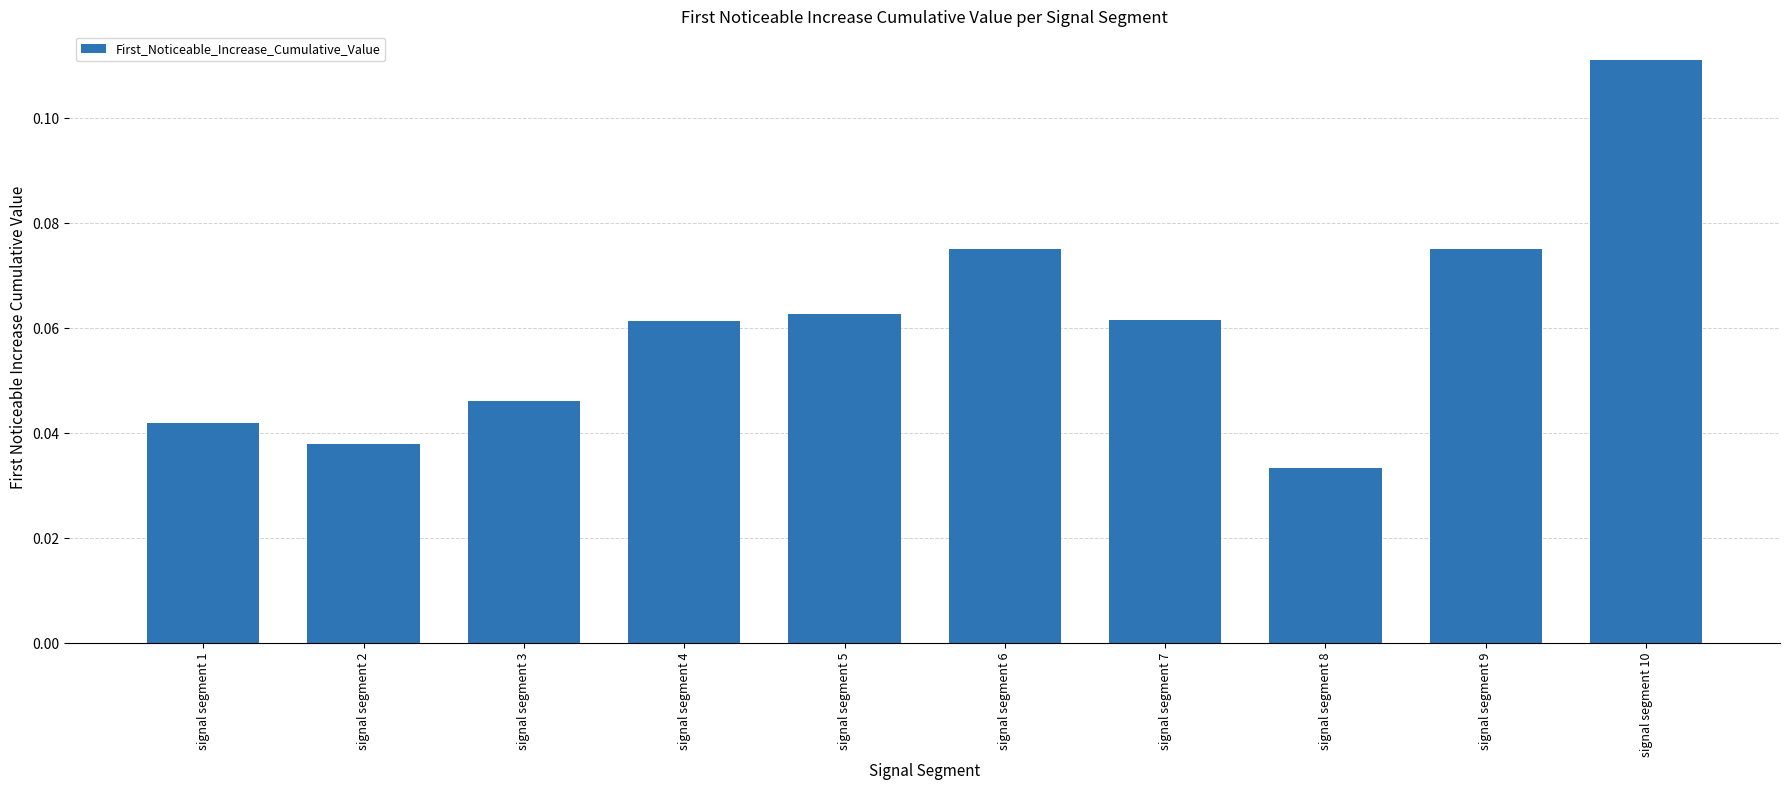

At which label is the value closest to 0?

signal segment 8